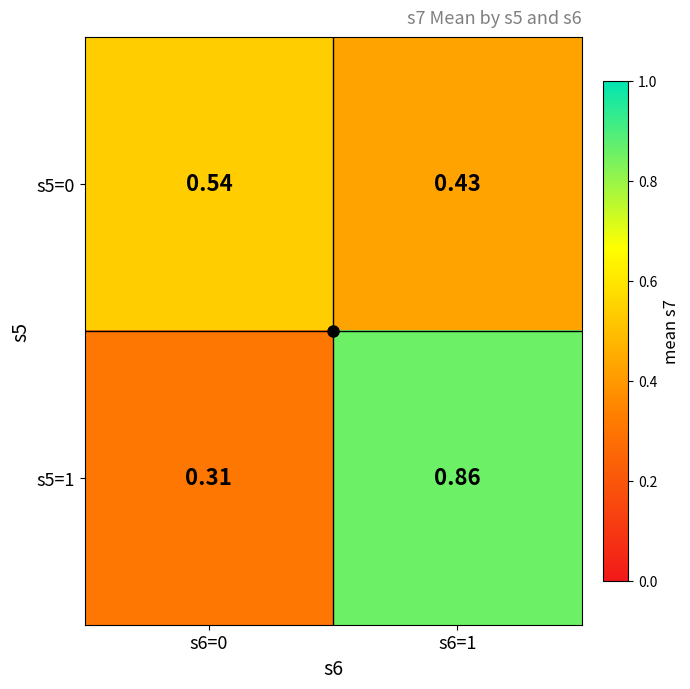

Which series has the widest spread of values?

s5=1